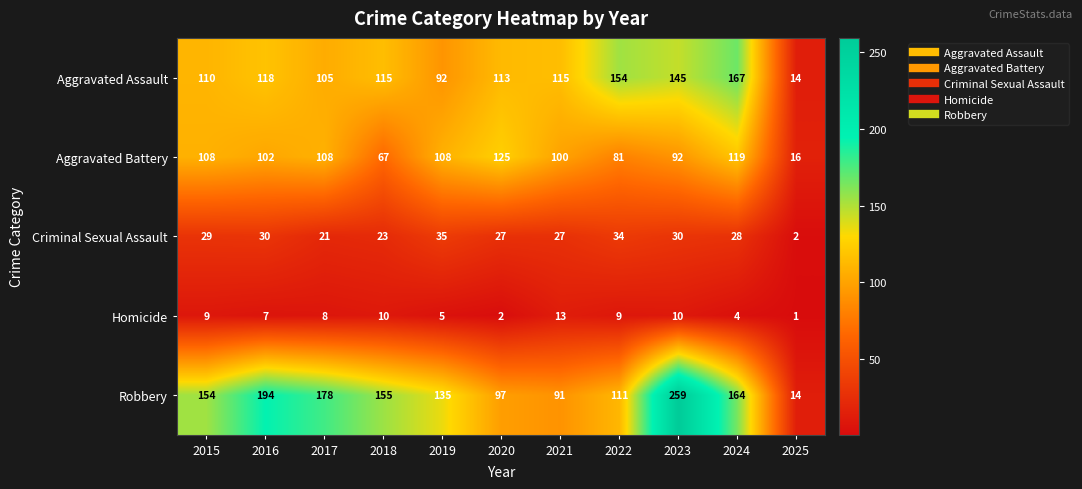

Rank the series at 2018 from highest to lowest value.

Robbery, Aggravated Assault, Aggravated Battery, Criminal Sexual Assault, Homicide